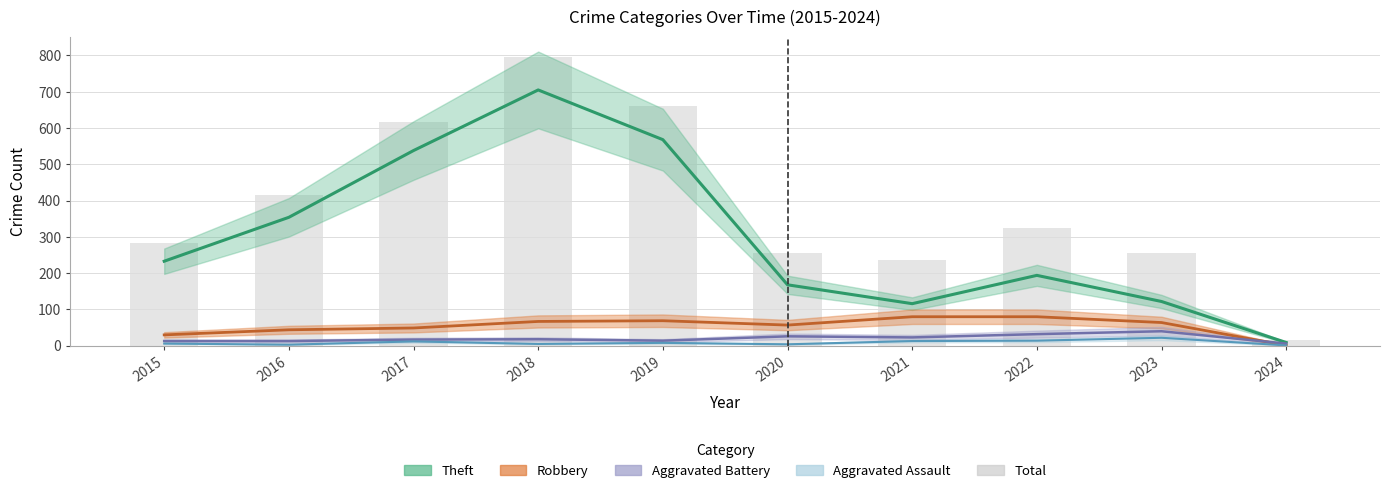

Reading right to left, extract all data points from this chart.

2024=17	2023=255	2022=324	2021=235	2020=257	2019=660	2018=797	2017=617	2016=416	2015=282